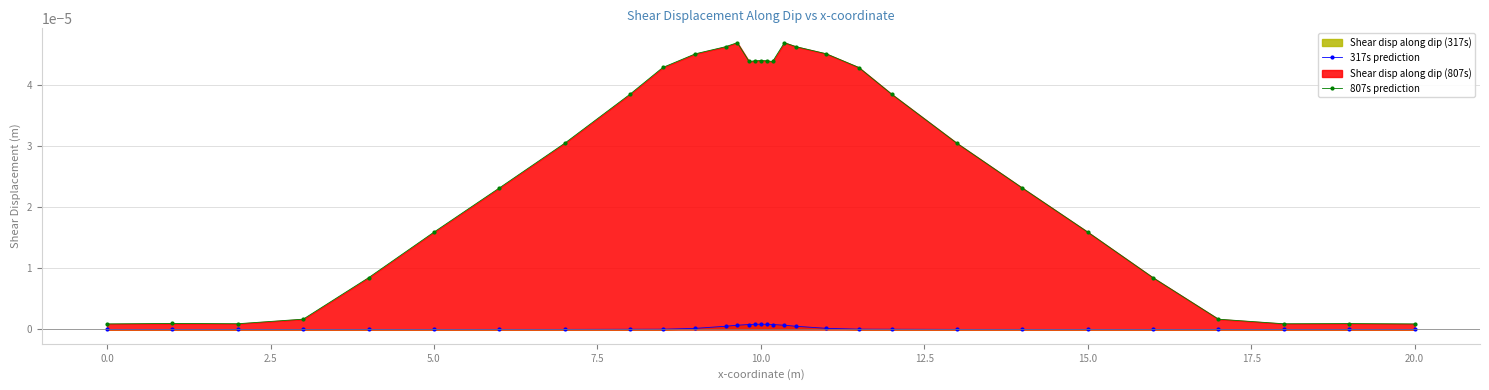

At how many categories does at least one series exceed 0?

31